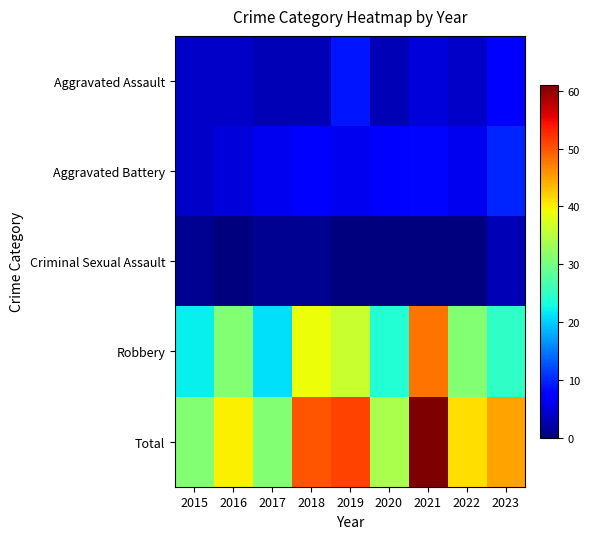

Which series has the largest range (max minus min)?

Total